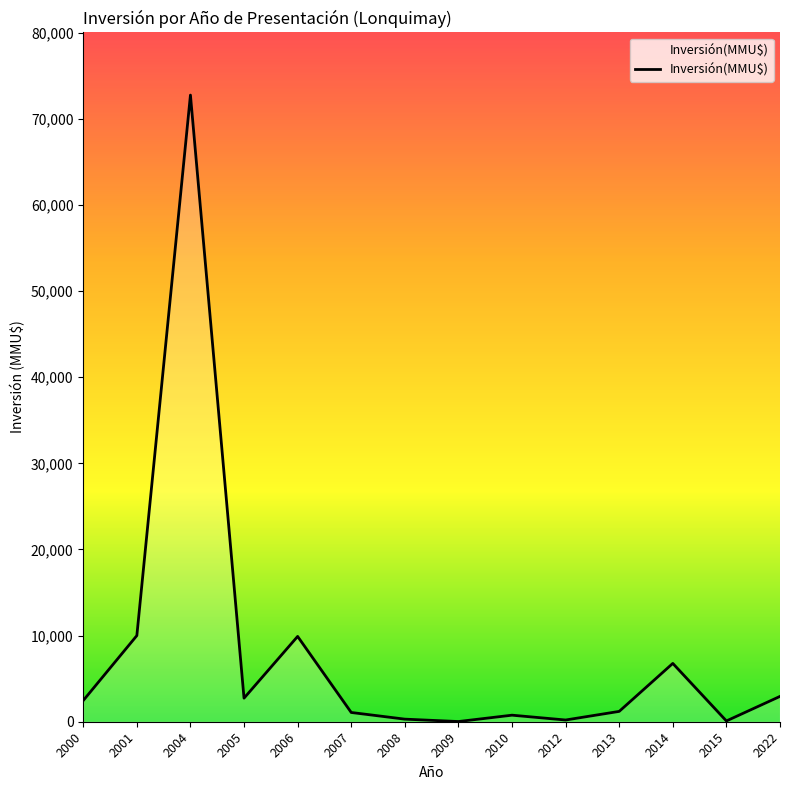

The chart shows a value of 13973 at 2006. True or false?

False